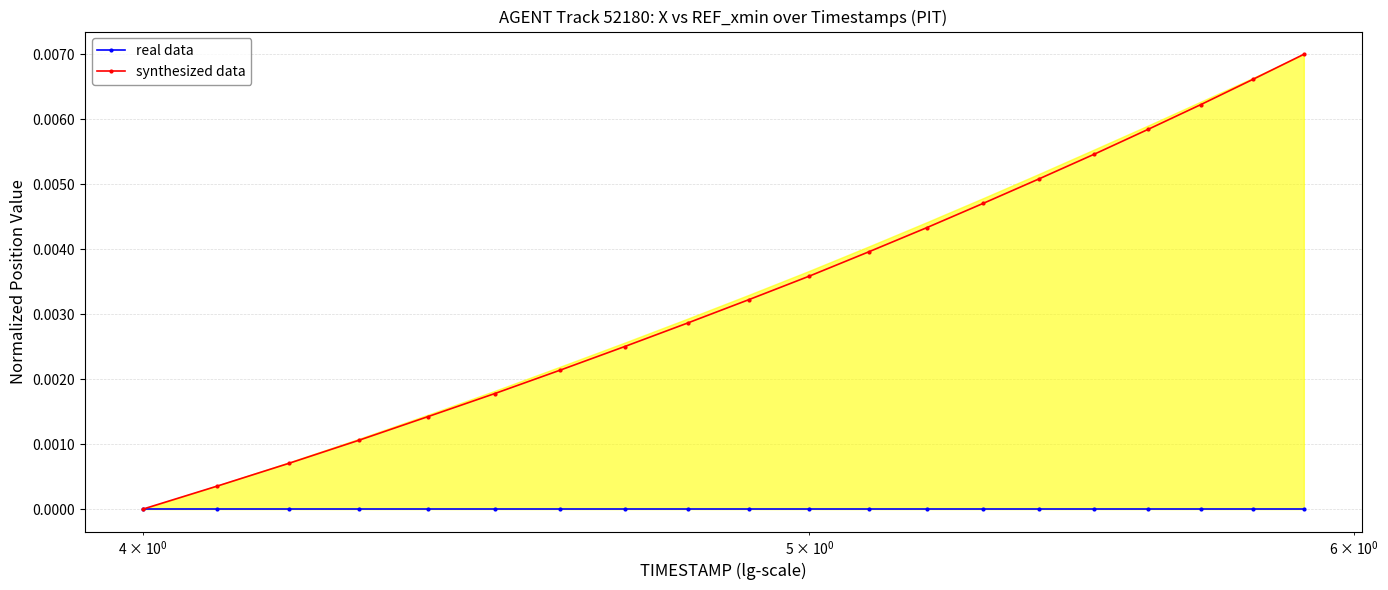

True or false: synthesized data has more than 2 interior local peaks.

False